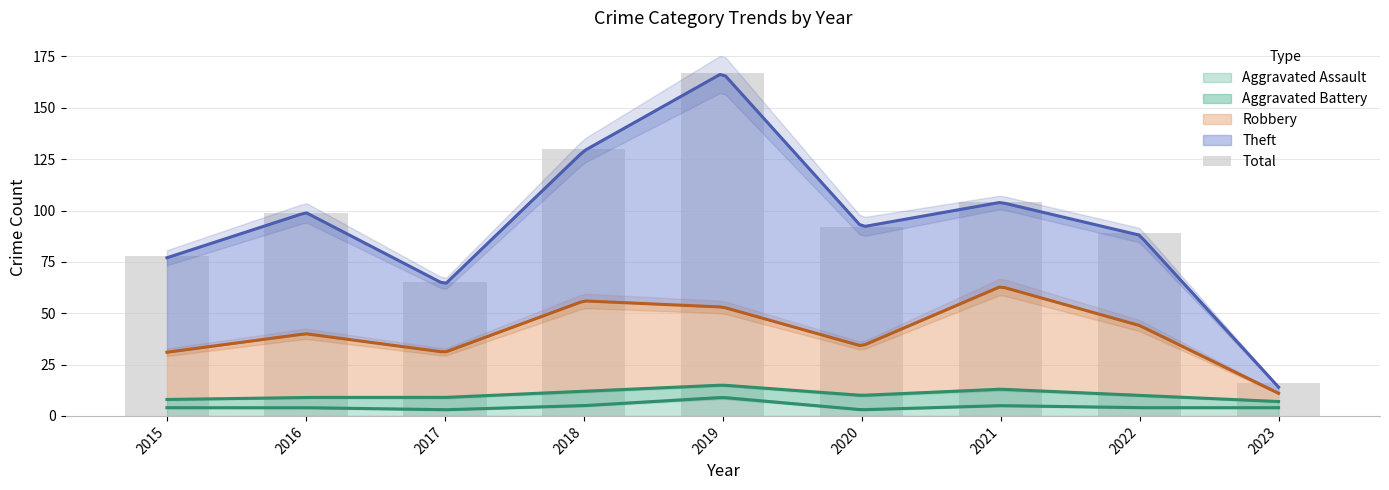

Count the number of values greater than 92.

4